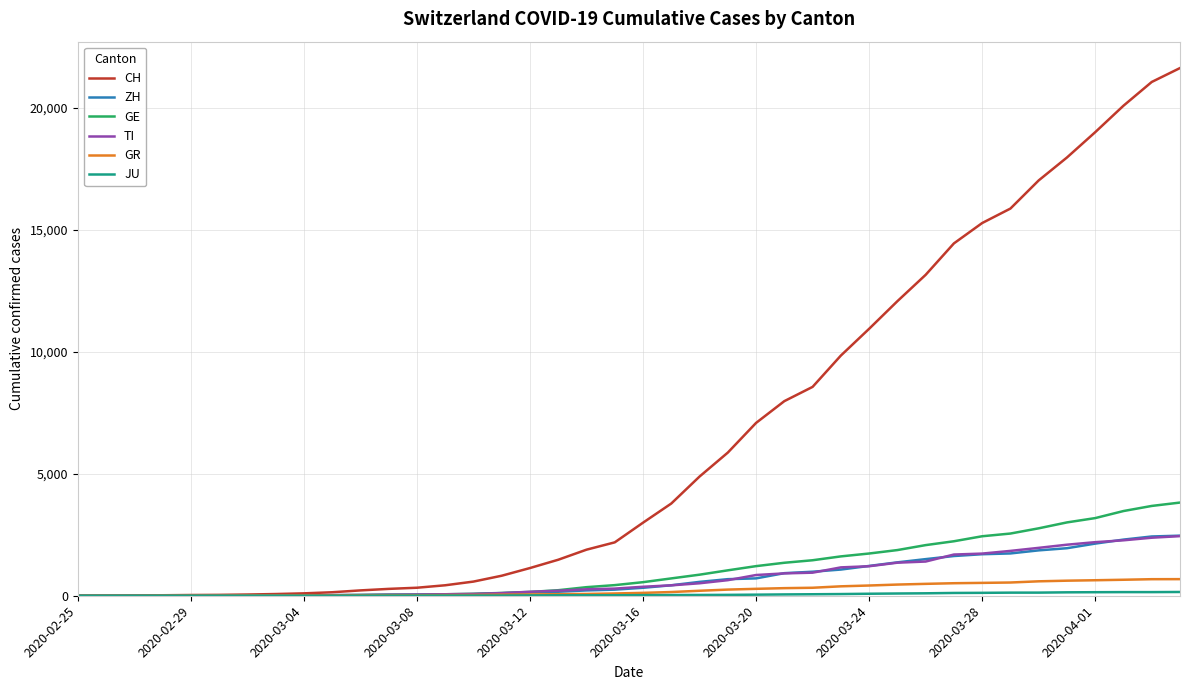

Which series has the largest range (max minus min)?

CH